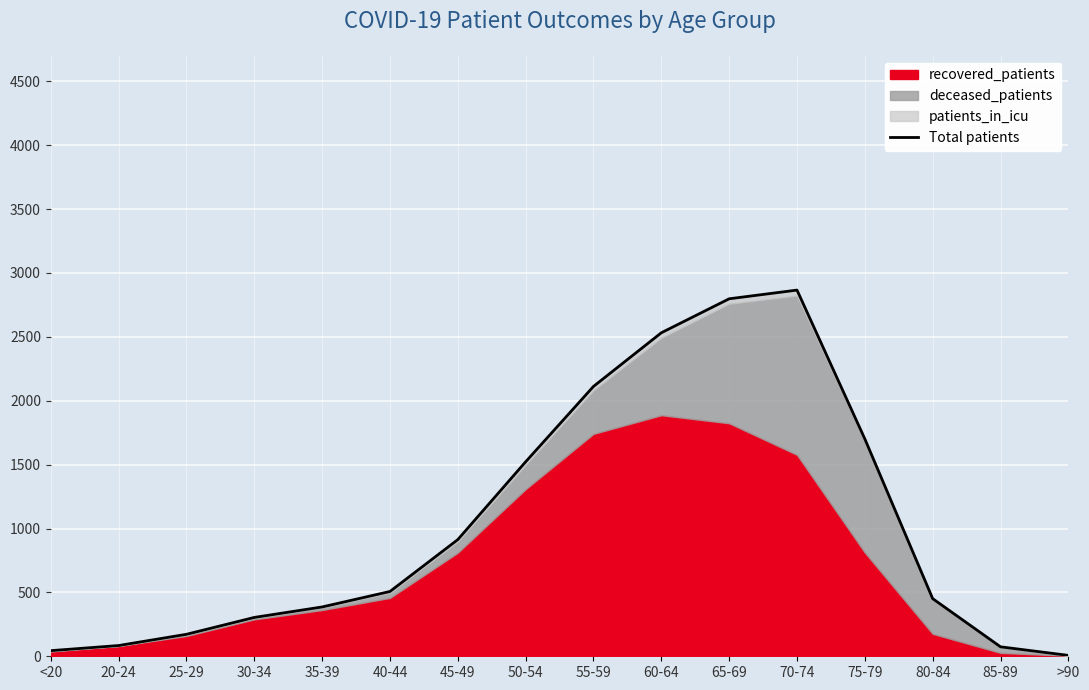

List the labels in order of value, smallest first.

>90, <20, 85-89, 20-24, 25-29, 30-34, 35-39, 80-84, 40-44, 45-49, 50-54, 75-79, 55-59, 60-64, 65-69, 70-74